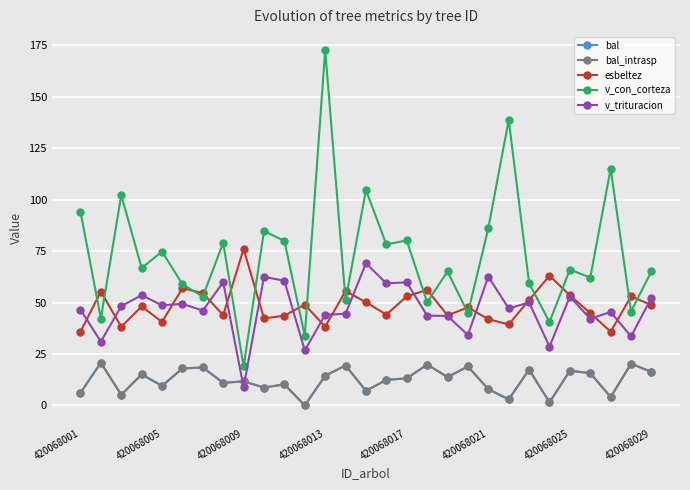

What is the average value of the v_con_corteza series?

72.9